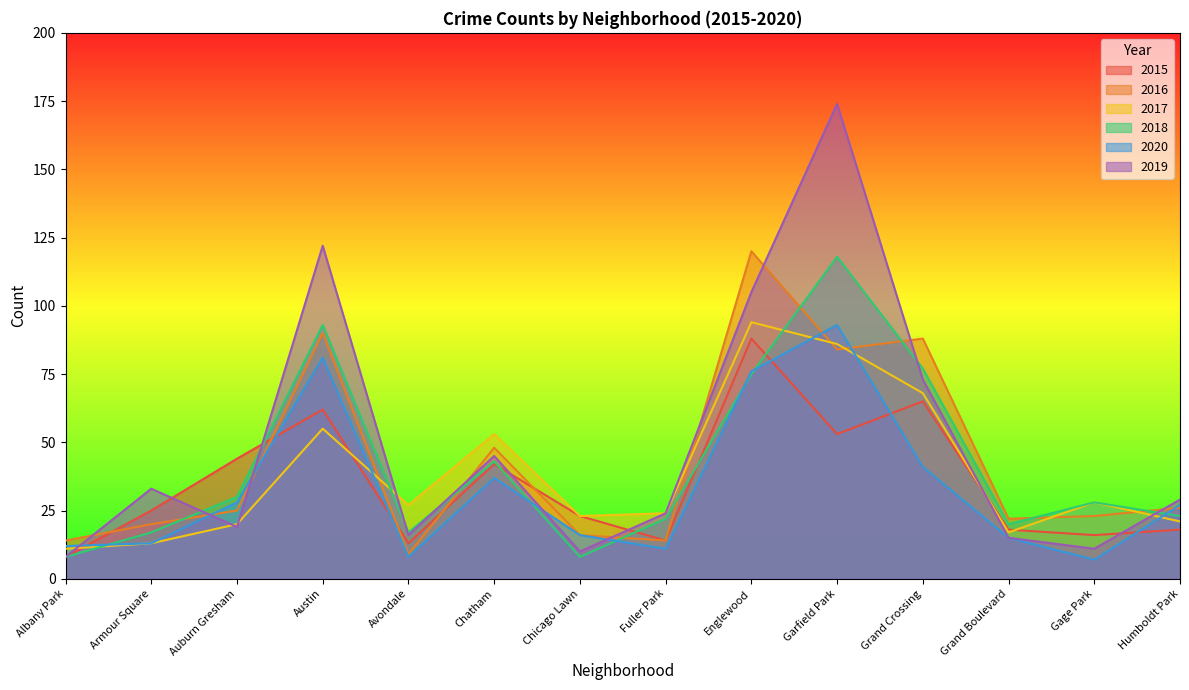

At which category does the chart reach its peak across all series?

Garfield Park